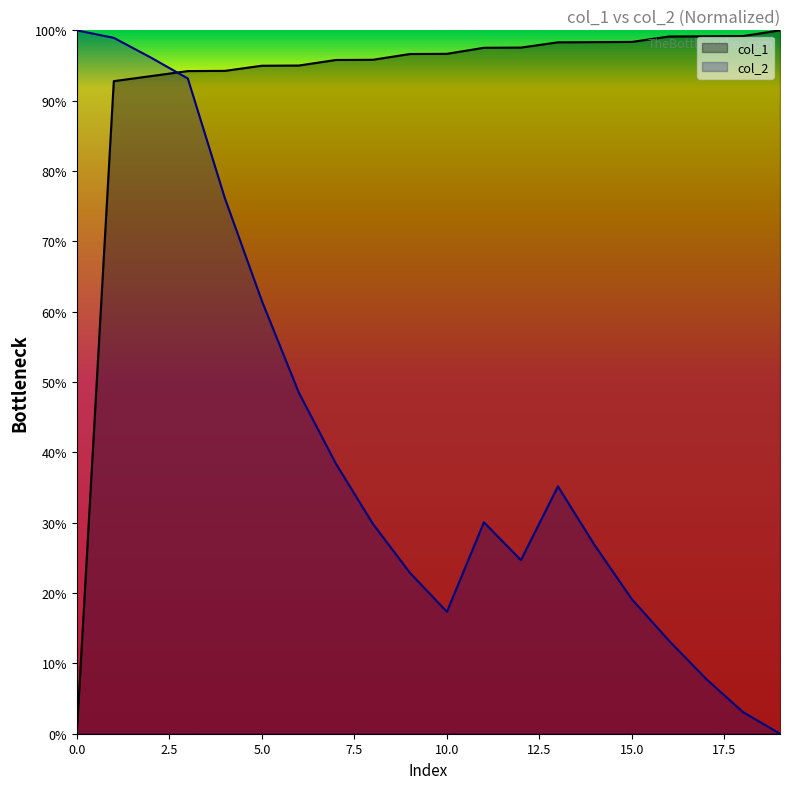

What is the label of the 8th point from the right?

12